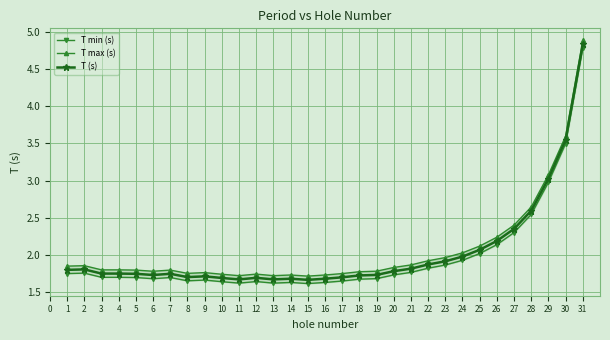

Does the chart display data point markers on the line(s)?

Yes